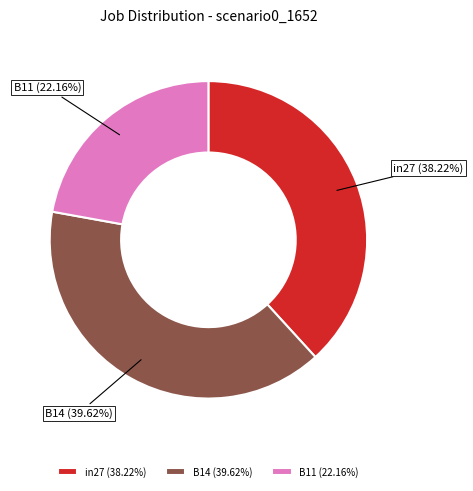

What percentage is the B11 slice, to the nearest percent?

22%